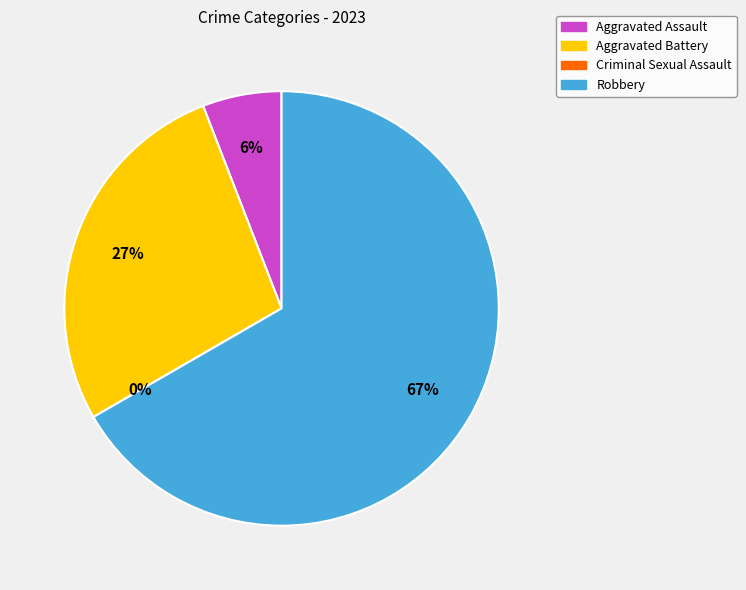

Rank the categories by value from highest to lowest.

Robbery, Aggravated Battery, Aggravated Assault, Criminal Sexual Assault